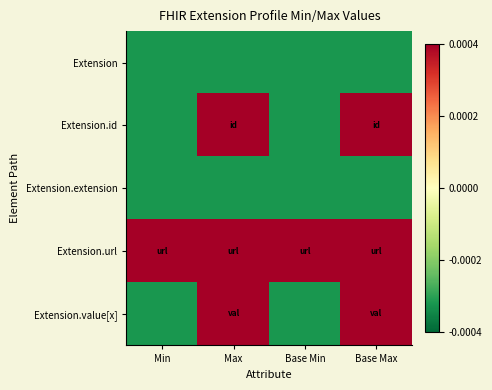

At how many categories does at least one series exceed 0?

4